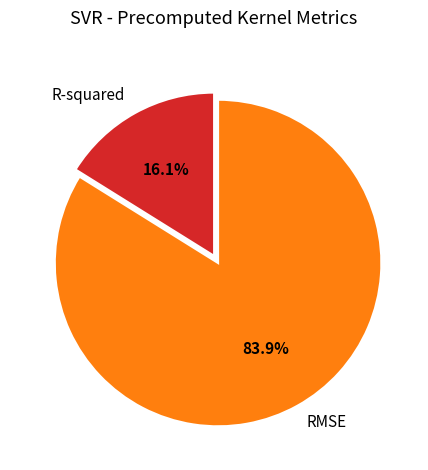

To the nearest percent, what is the difference between the RMSE and R-squared slice percentages?

68%